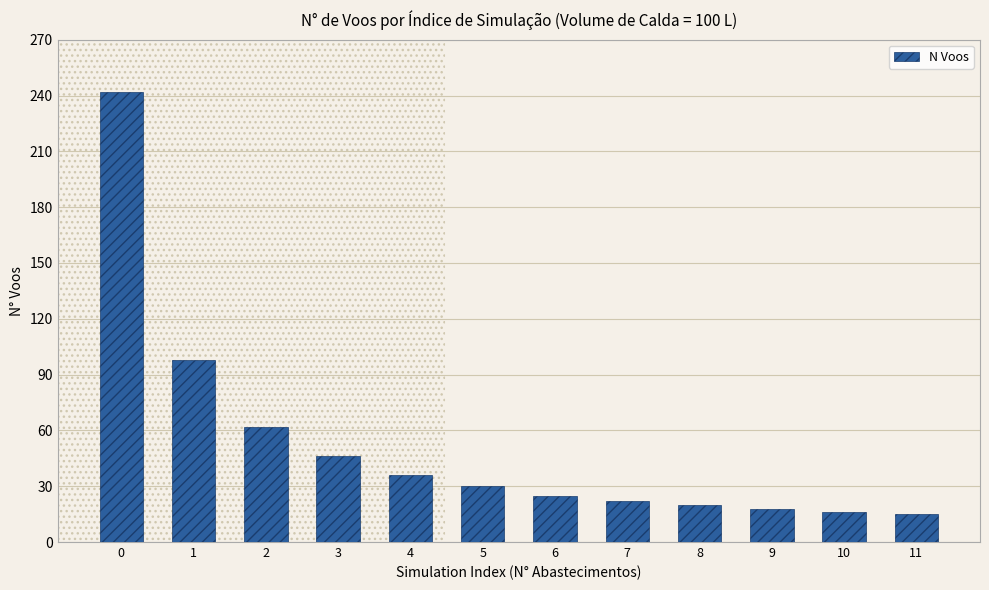

Are the bars horizontal?

No